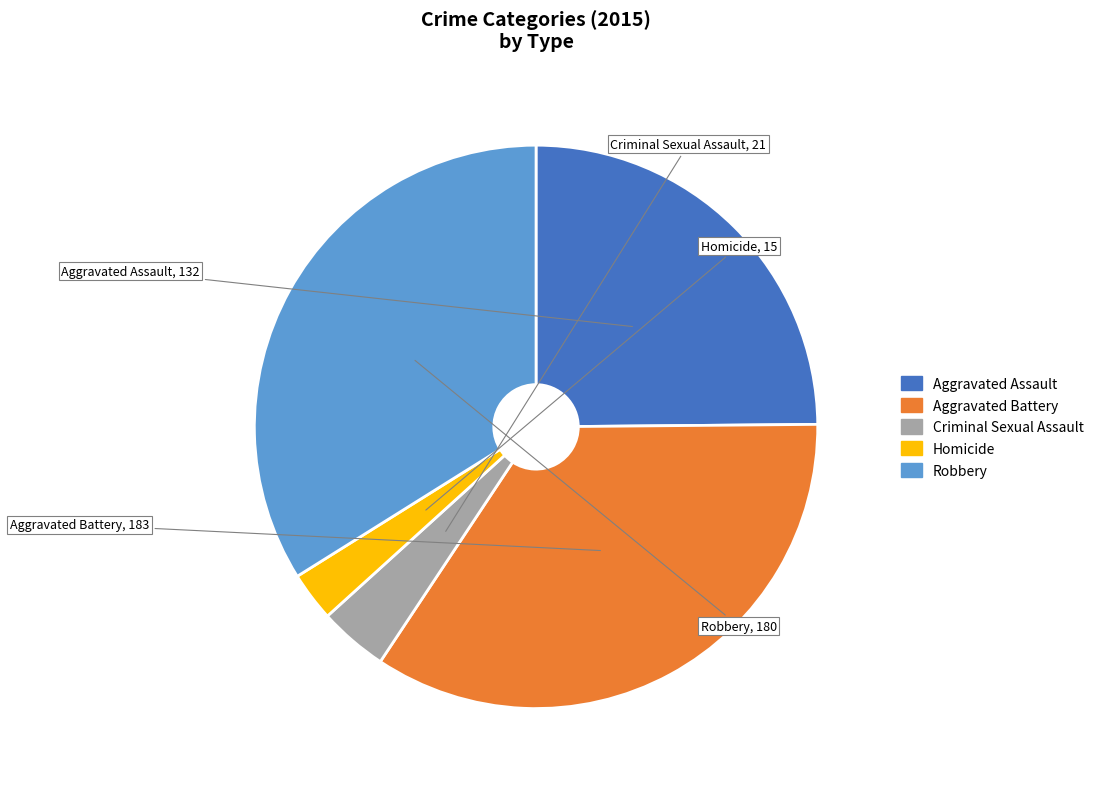

Does any single category account for the majority?

No